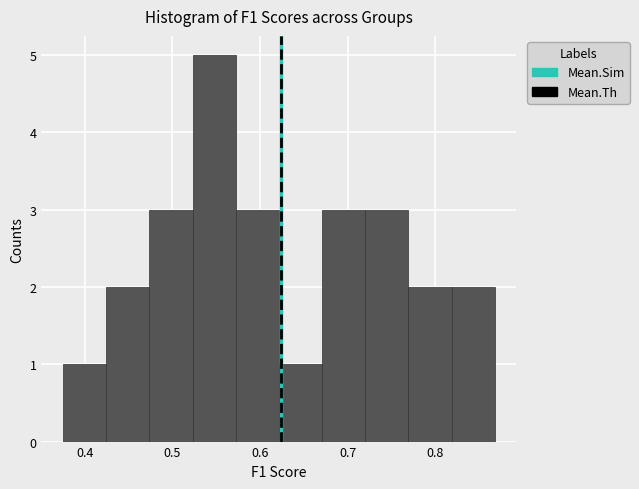

Reading left to right, transcribe this chart: for each bar, give the range it covers on the x-axis and its height. Neither the bar edges nor the heights are printed on the chart, so give them approximately, as read against the axes.

0.38 to 0.42: 1
0.42 to 0.47: 2
0.47 to 0.52: 3
0.52 to 0.57: 5
0.57 to 0.62: 3
0.62 to 0.67: 1
0.67 to 0.72: 3
0.72 to 0.77: 3
0.77 to 0.82: 2
0.82 to 0.87: 2